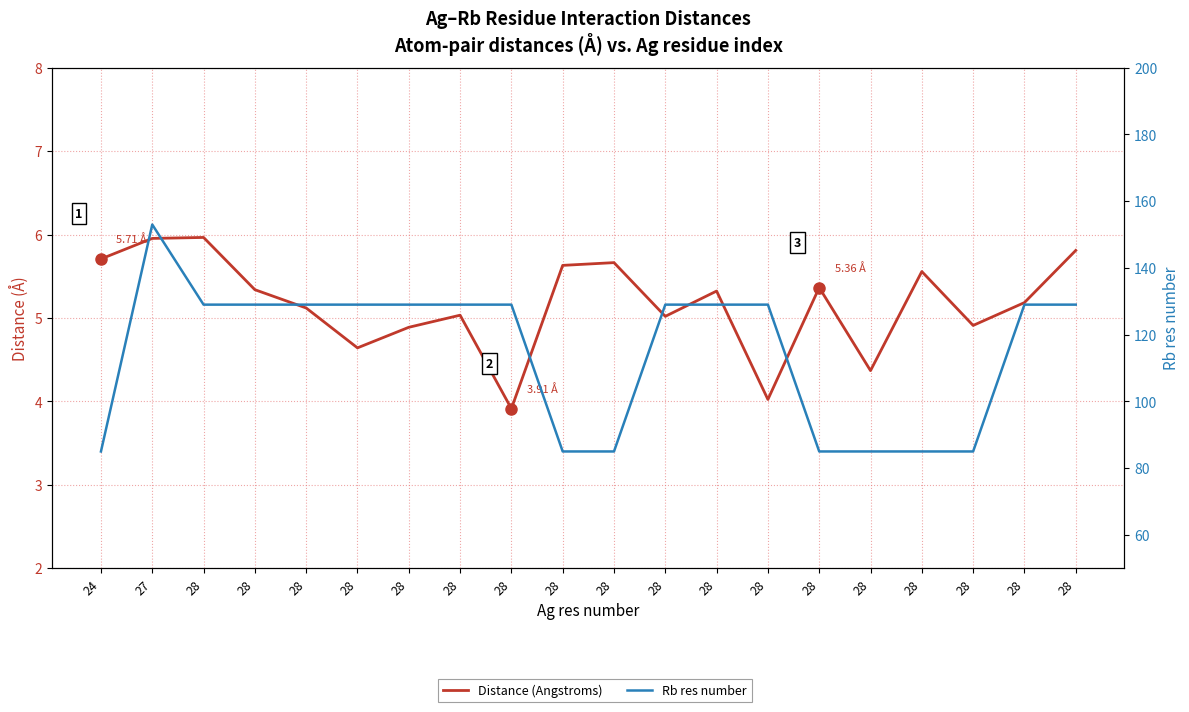

Rank the series at 28 from lowest to highest value.

Distance (Angstroms), Rb res number